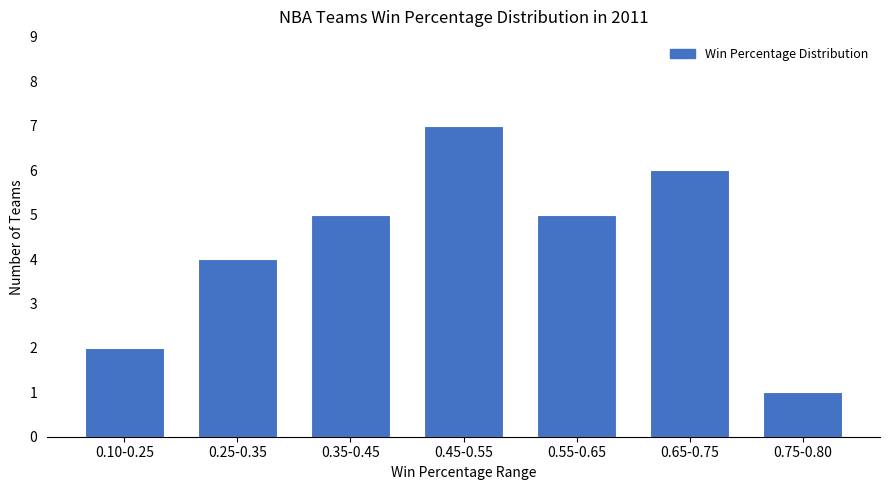

Reading right to left, list all the values displayed in this chart.

0.75-0.80=1	0.65-0.75=6	0.55-0.65=5	0.45-0.55=7	0.35-0.45=5	0.25-0.35=4	0.10-0.25=2